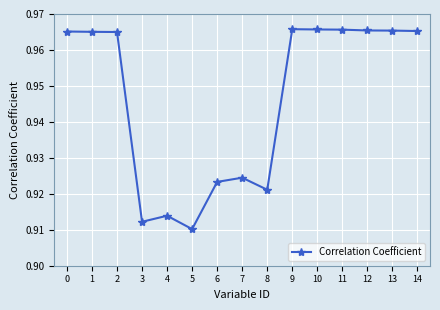

What is the difference between the maximum and second lowest values?

0.1